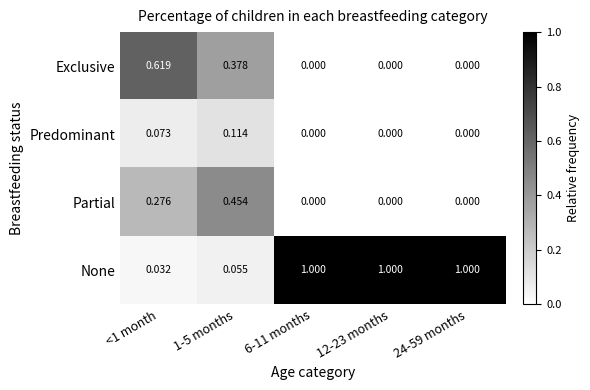

Which series has the largest total across all categories?

None